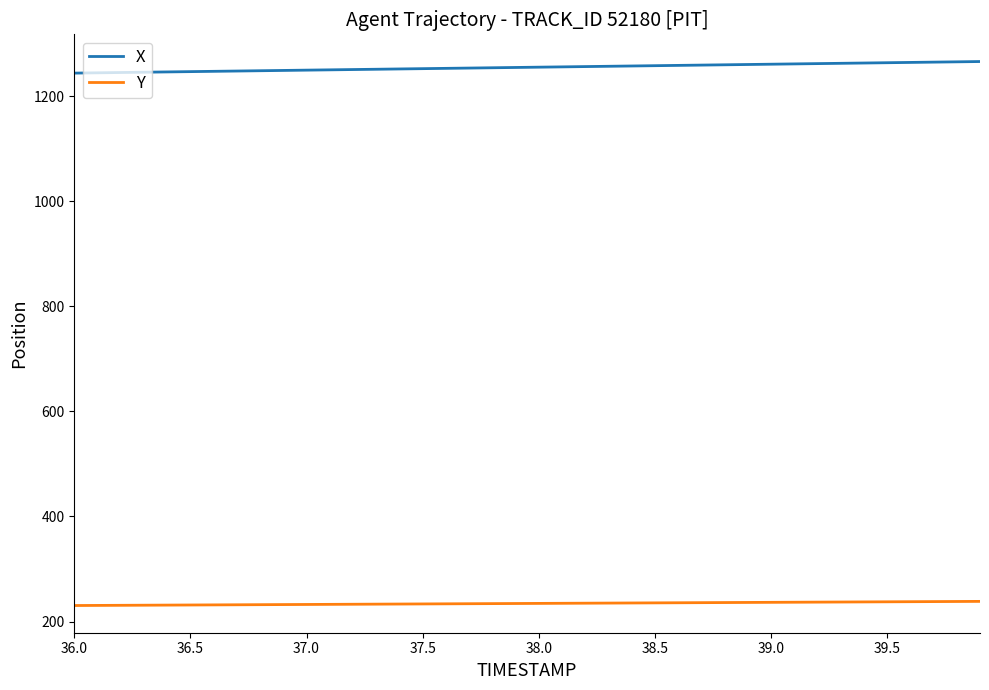

Rank the series by their average value, from highest to lowest.

X, Y